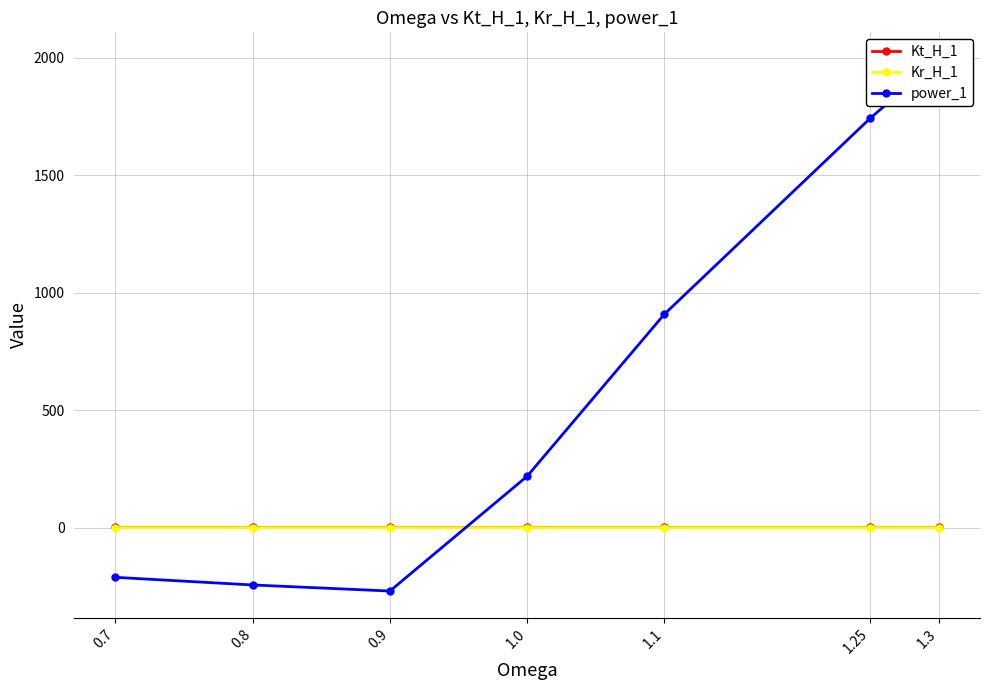

List the series in order of their peak value, highest first.

power_1, Kt_H_1, Kr_H_1